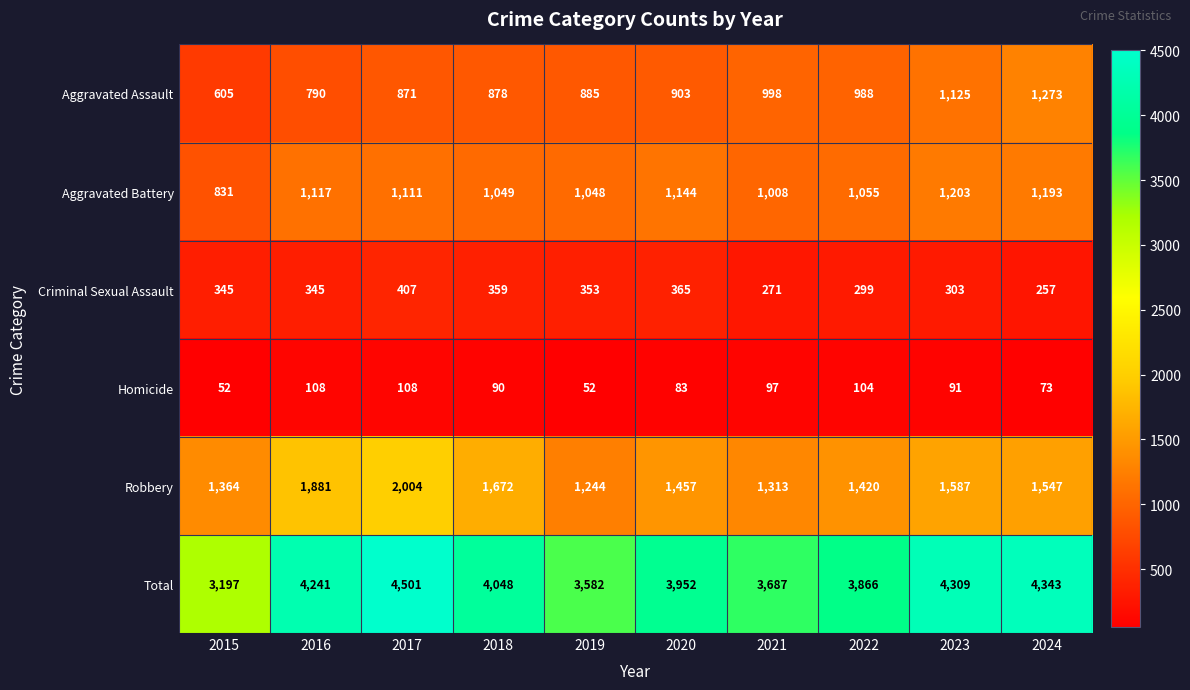

At how many categories does at least one series exceed 2807?

10